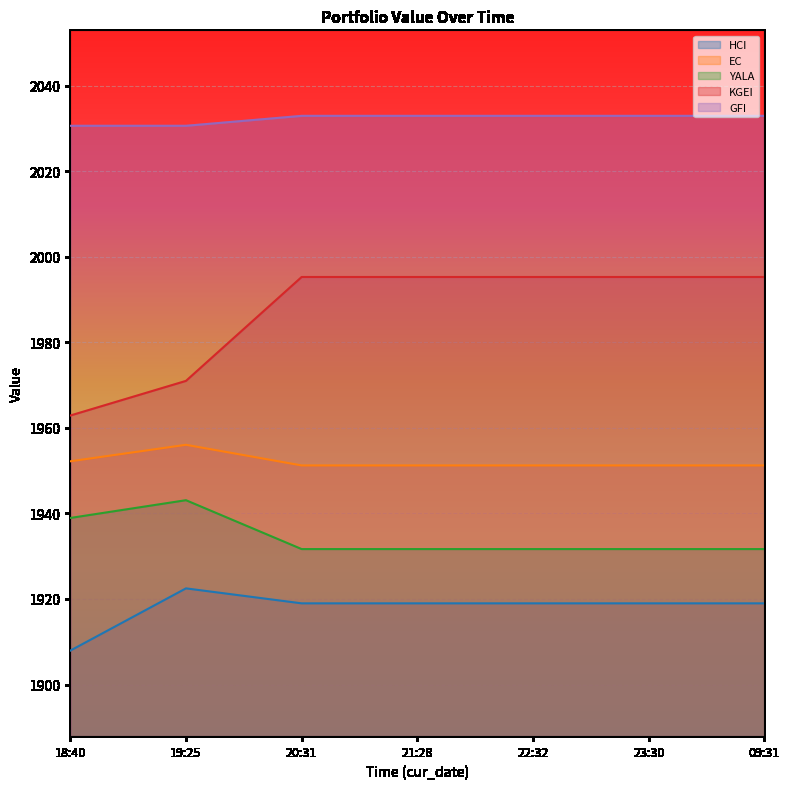

True or false: EC has a value of 1951.2 at 23:30.

True